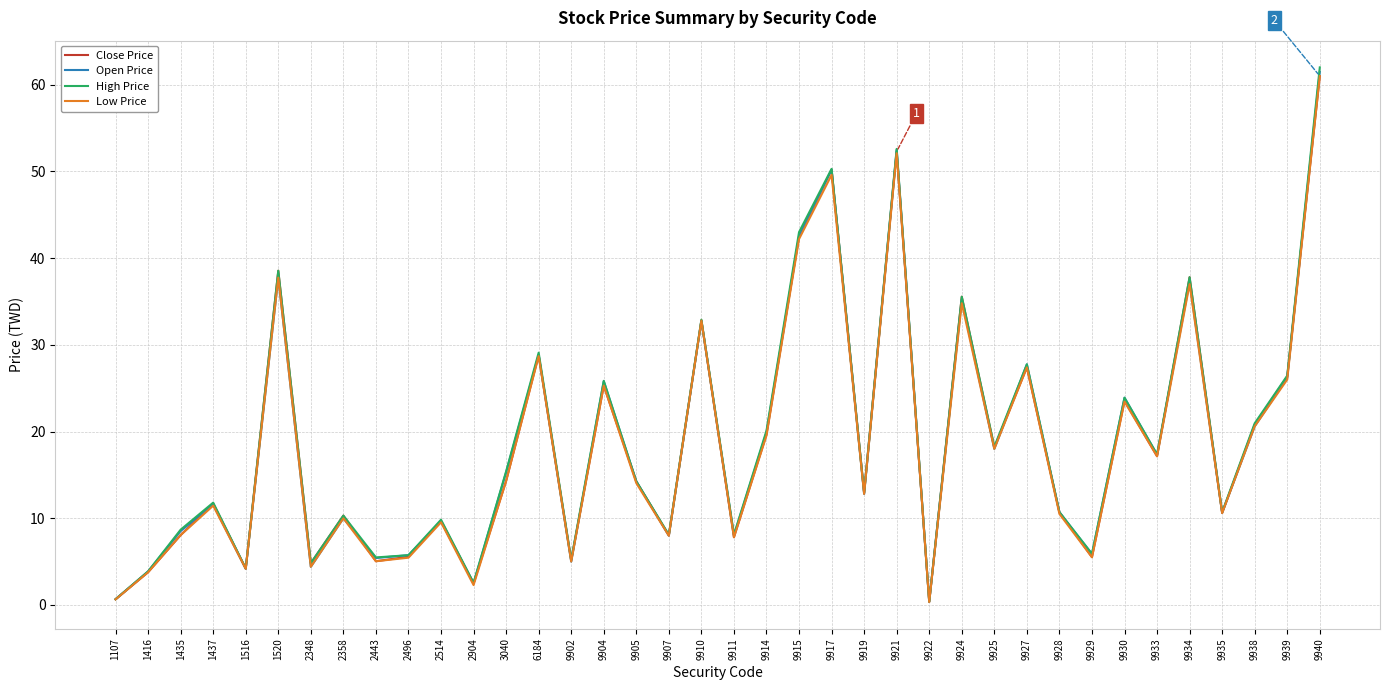

Is it true that Close Price equals 6.0 at 9930?

False